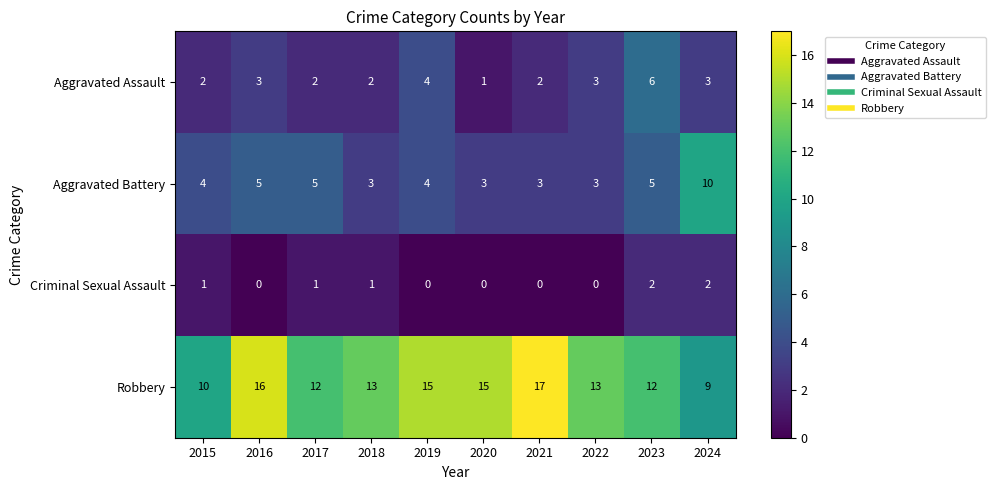

What is the sum of the Aggravated Assault values at 2018 and 2019?

6